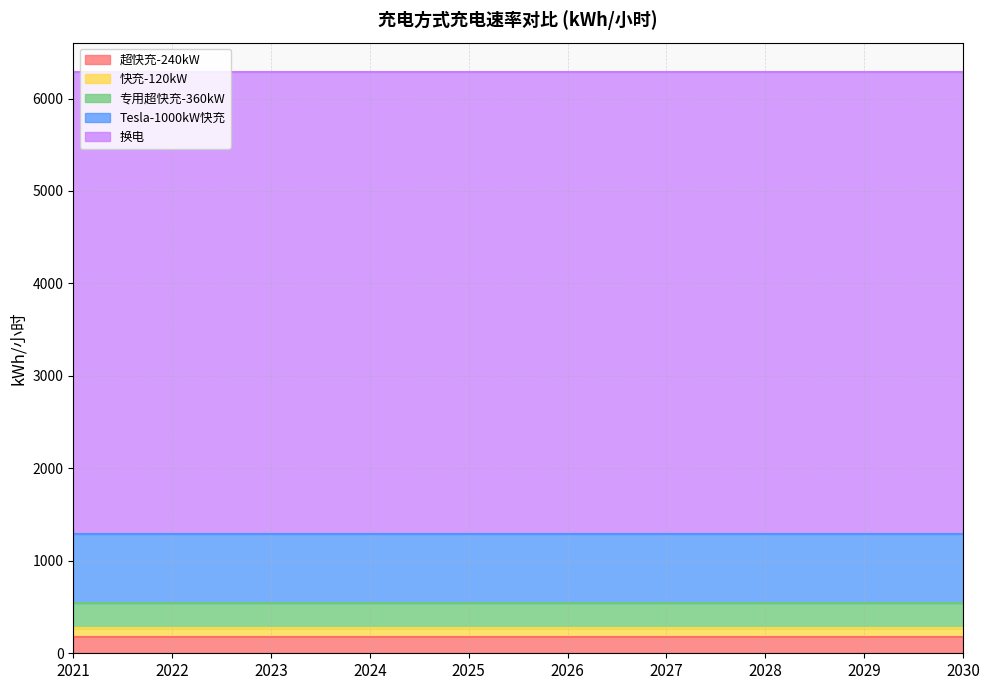

What are all the series names shown in the legend?

超快充-240kW, 快充-120kW, 专用超快充-360kW, Tesla-1000kW快充, 换电